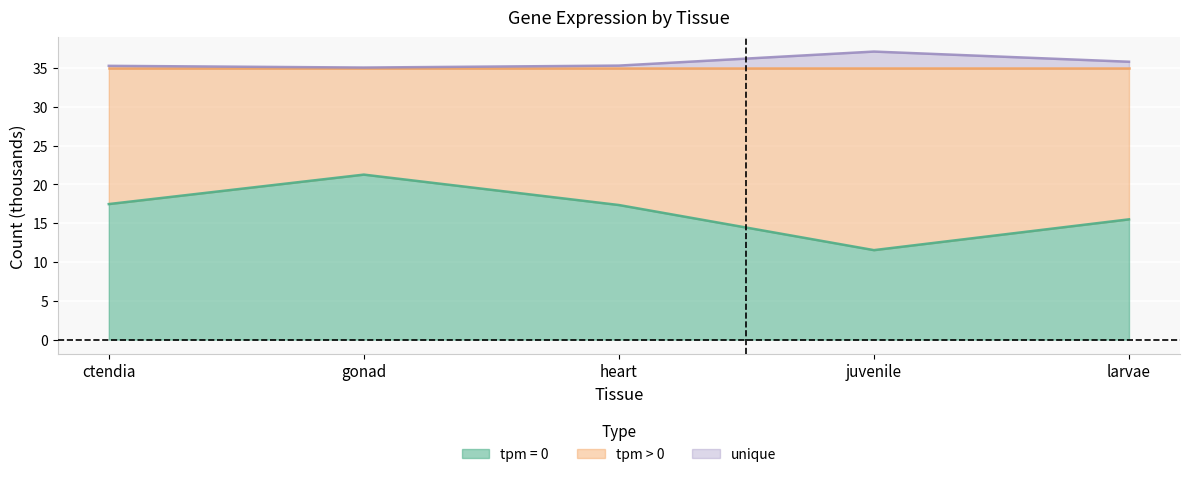

What value does the tpm = 0 series have at larvae?

15.5